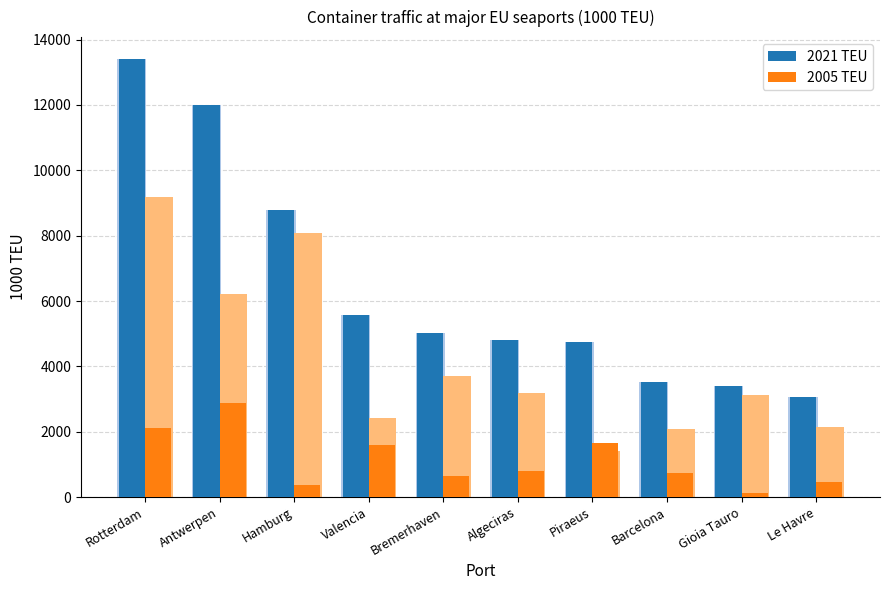

At Piraeus, list the series in order from smallest to largest.

2005 TEU, 2021 TEU